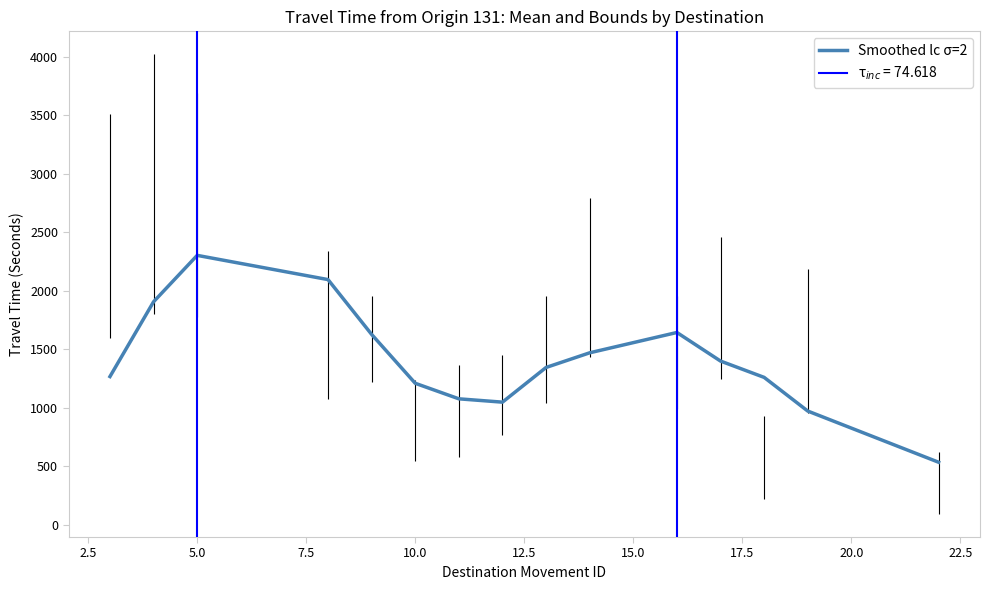

What is the greatest value displayed?

2300.8